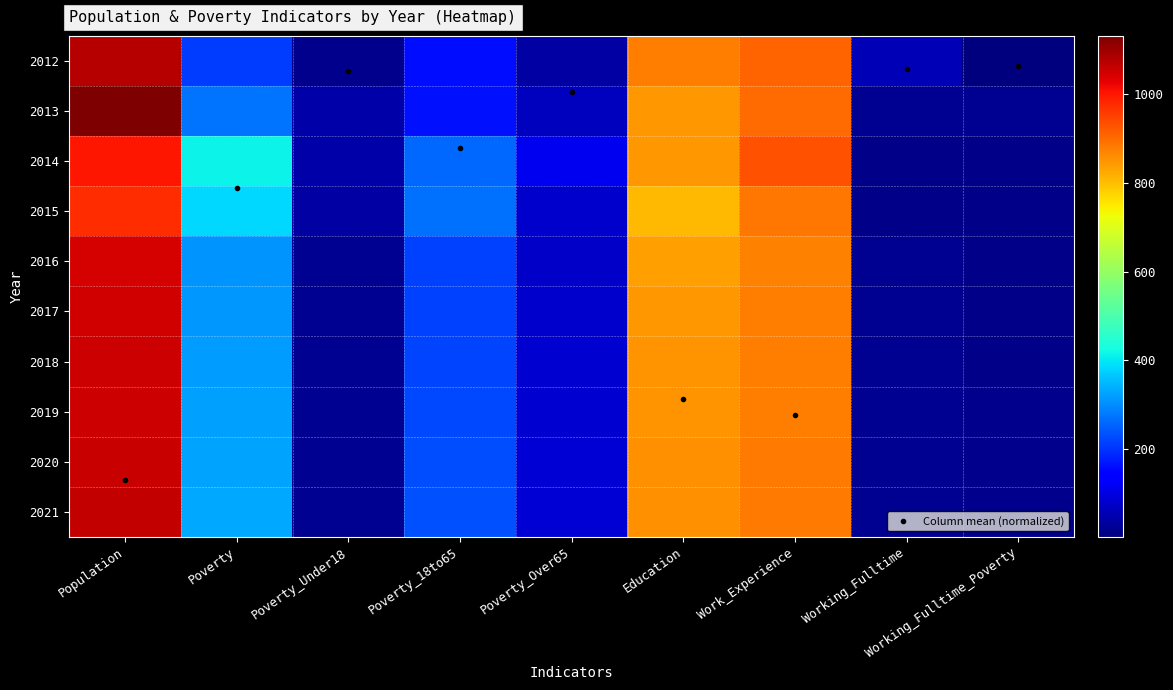

What is the sum of the 2013 values at Work_Experience and Poverty_Under18?

946.0